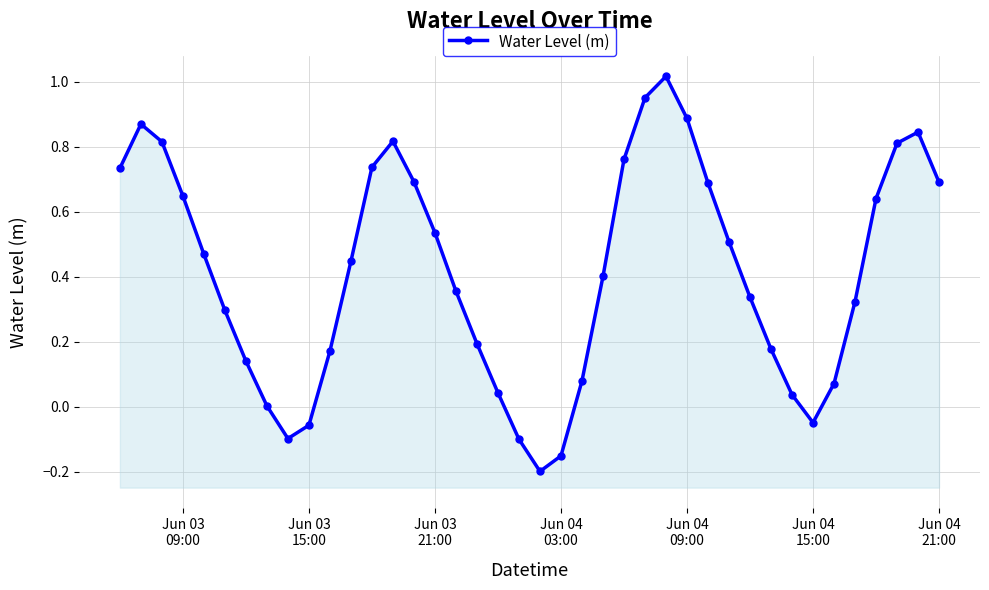

What is the minimum value shown in the chart?

-0.2